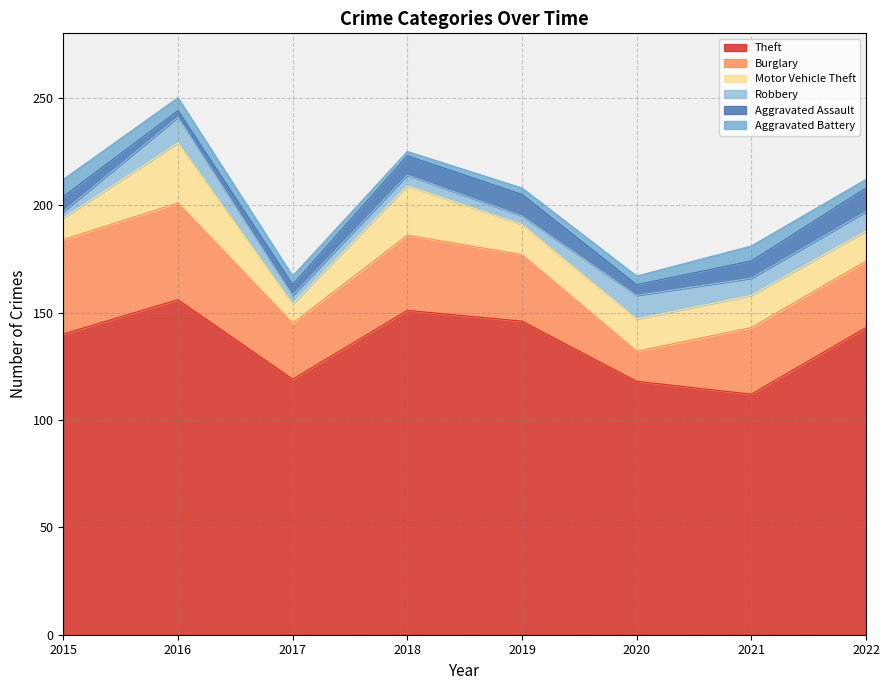

What is the value of the Burglary point at the 2nd from the left?

45